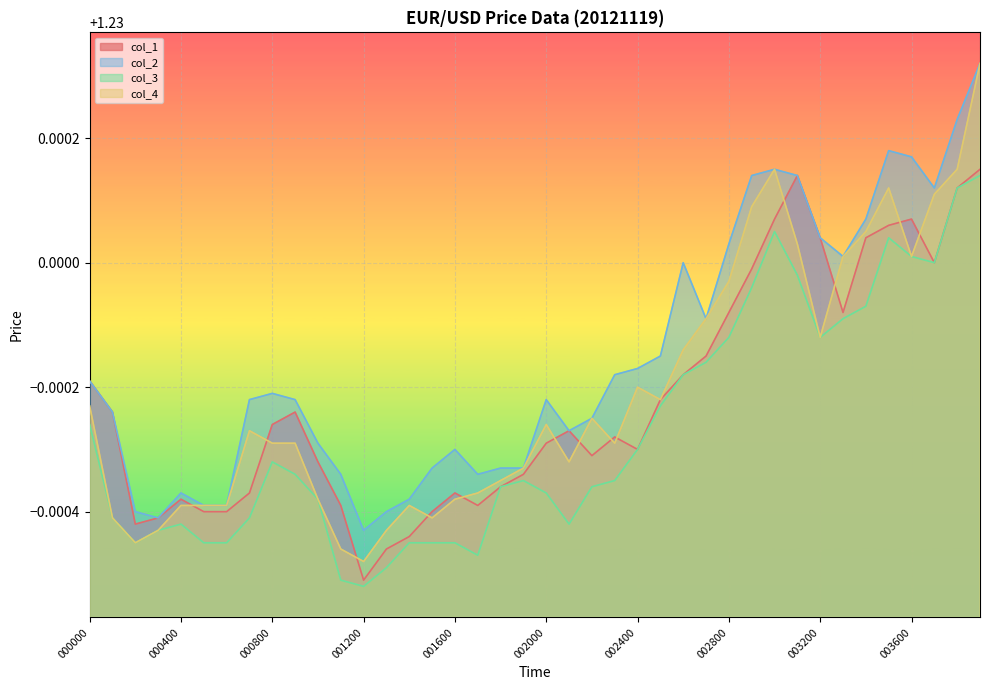

What is the sum of all col_3 values?

49.2